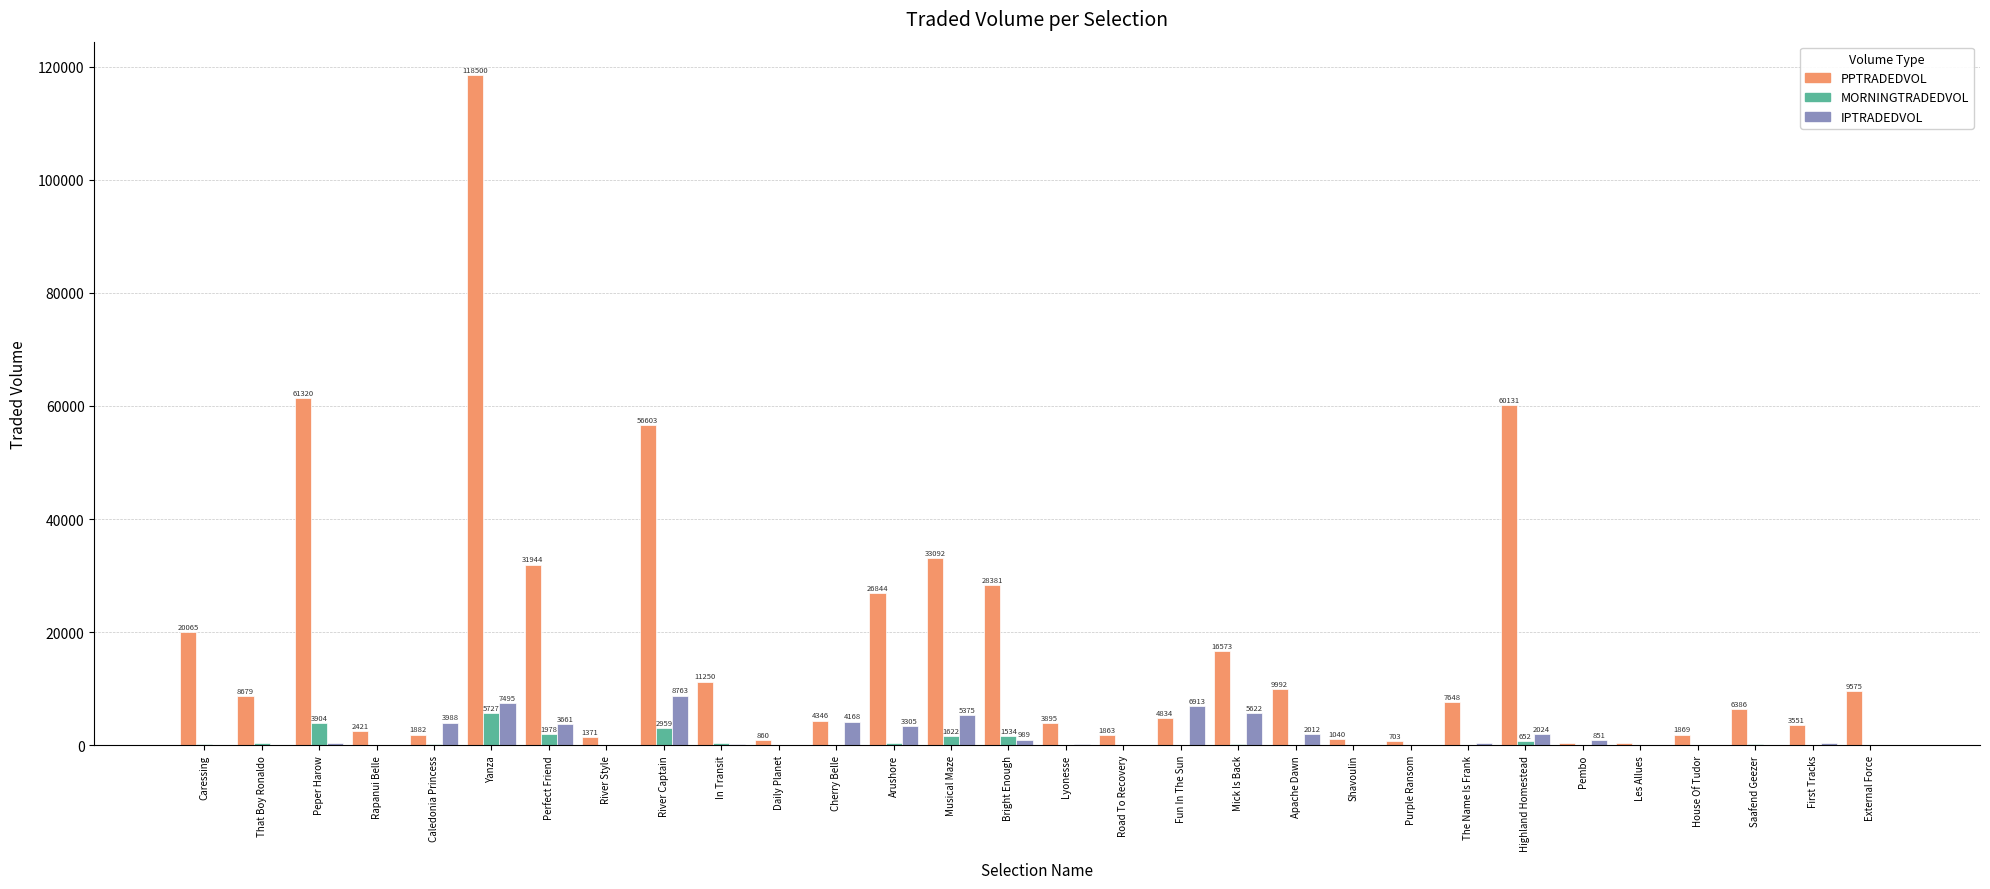

At which category is the sum across all series the highest?

Yanza